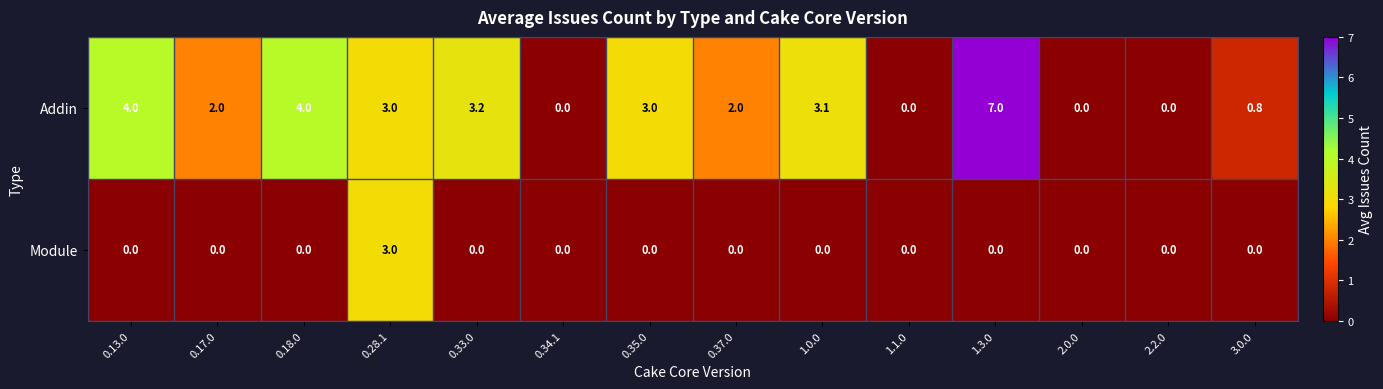

Reading left to right, extract all data points from this chart.

Addin: 4.0	2.0	4.0	3.0	3.2	0.0	3.0	2.0	3.1	0.0	7.0	0.0	0.0	0.8
Module: 0.0	0.0	0.0	3.0	0.0	0.0	0.0	0.0	0.0	0.0	0.0	0.0	0.0	0.0